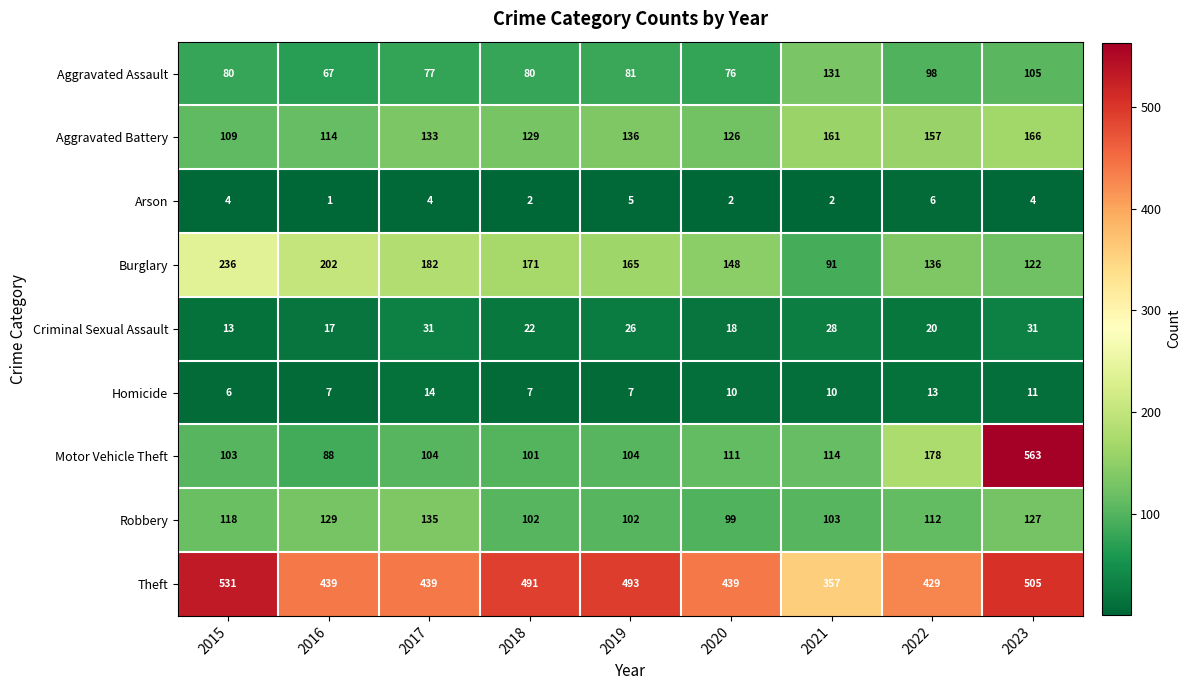

What is the greatest value displayed?

563